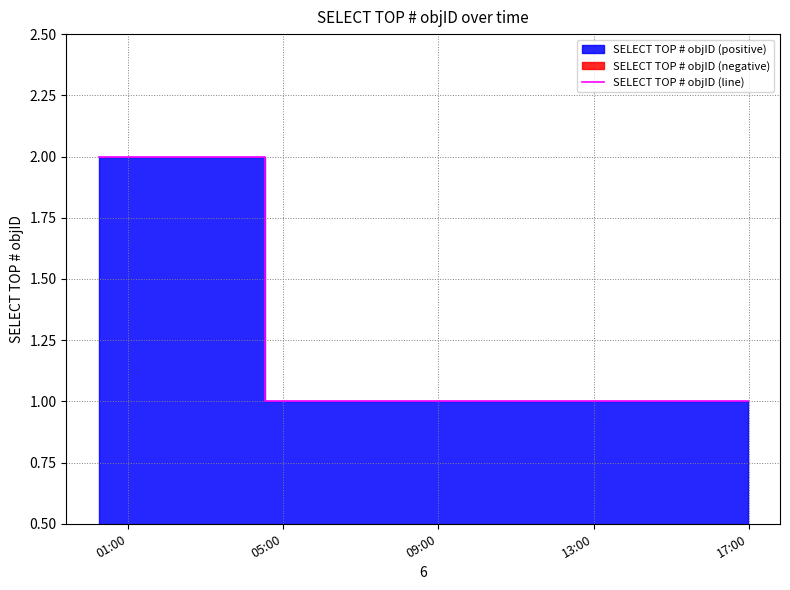

What is the value of the 2nd point from the left?

1